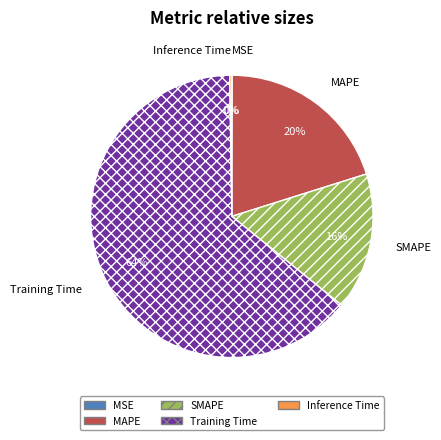

To the nearest percent, what is the difference between the largest and smallest slice percentages?

64%